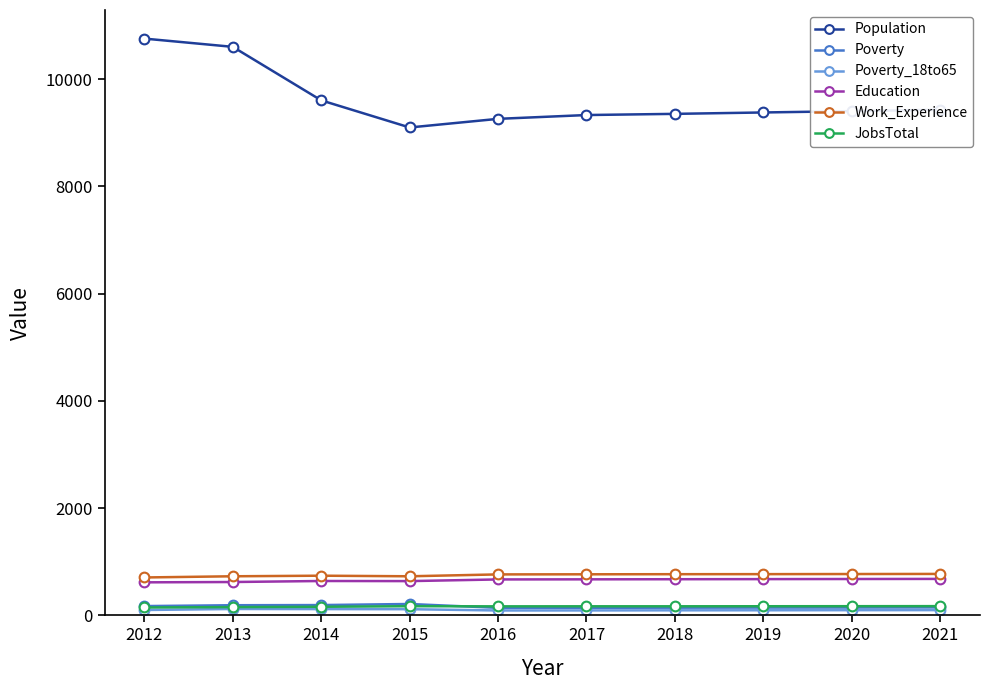

What is the maximum value shown in the chart?

10758